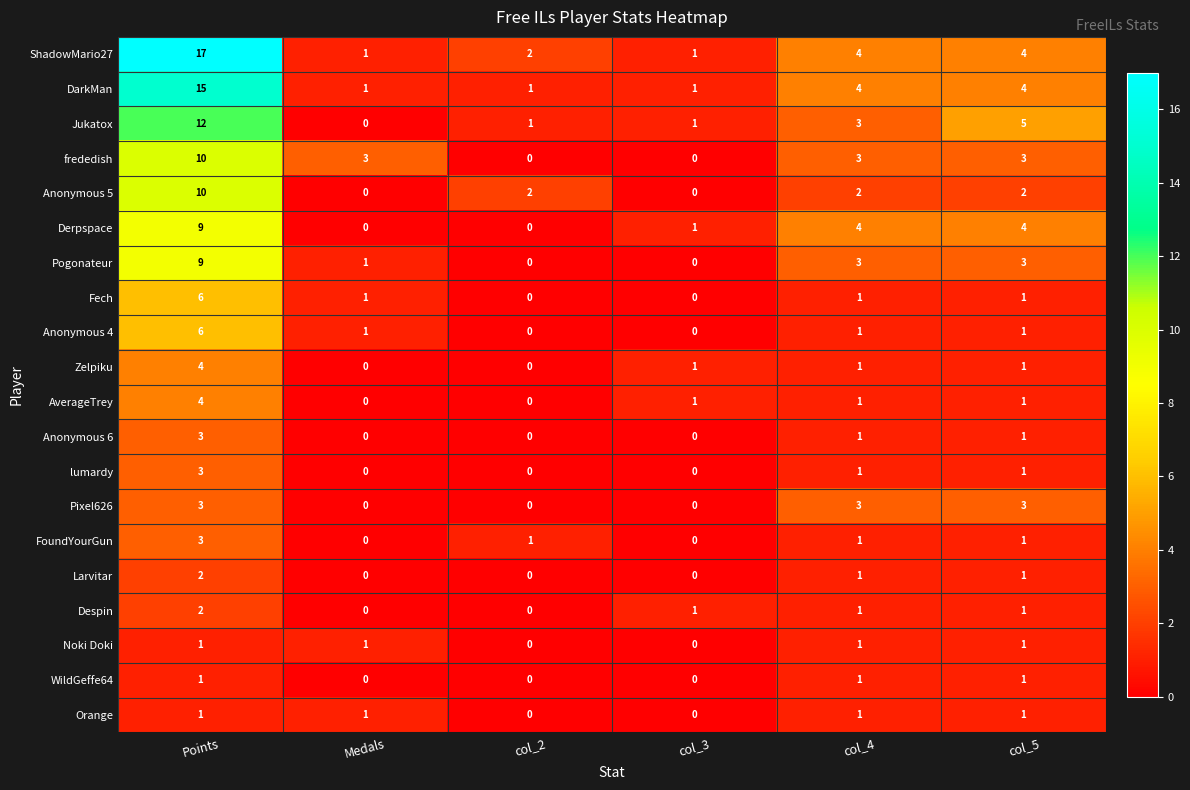

At which category is the sum across all series the highest?

Points